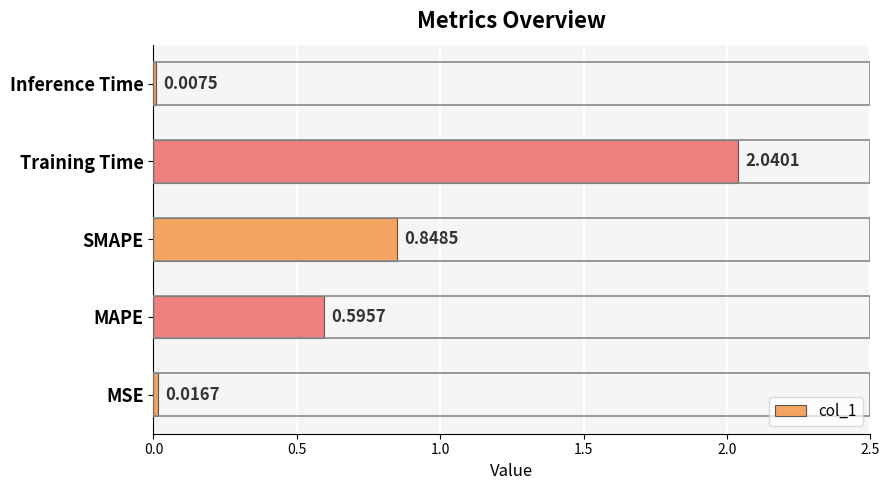

At which label is the value closest to 1?

SMAPE